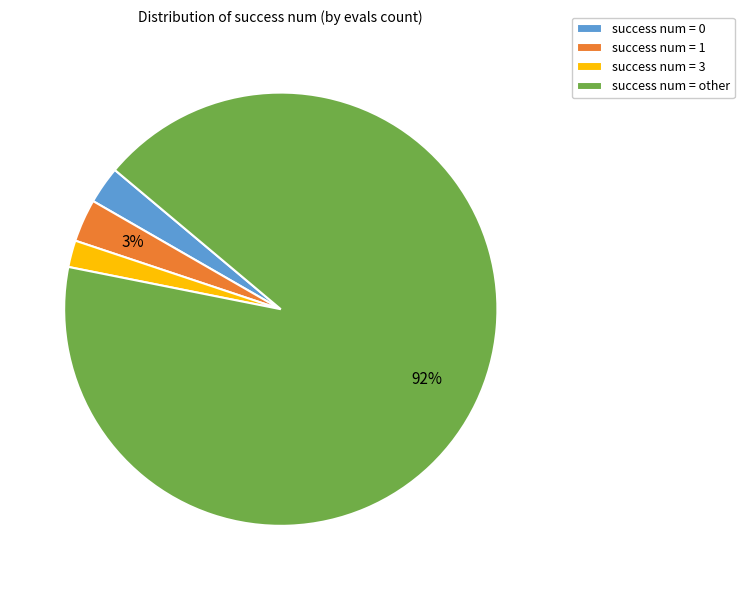

Is it true that success num = other is 92% of the pie?

True